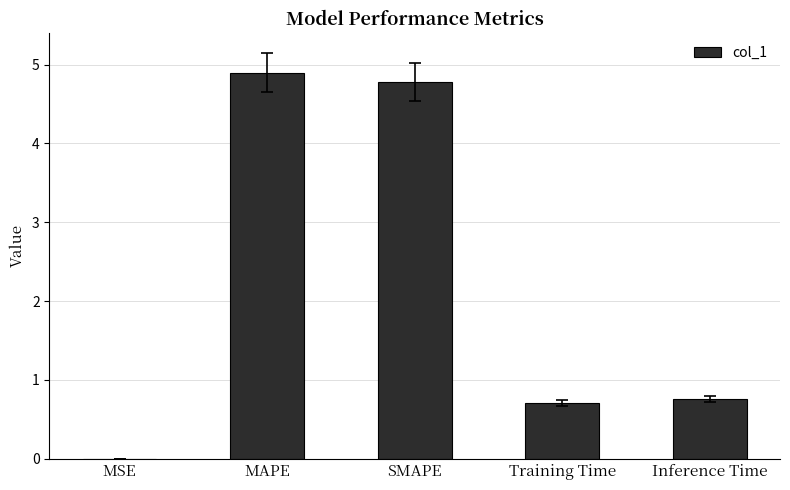

What is the sum of the values at Training Time and MAPE?

5.6